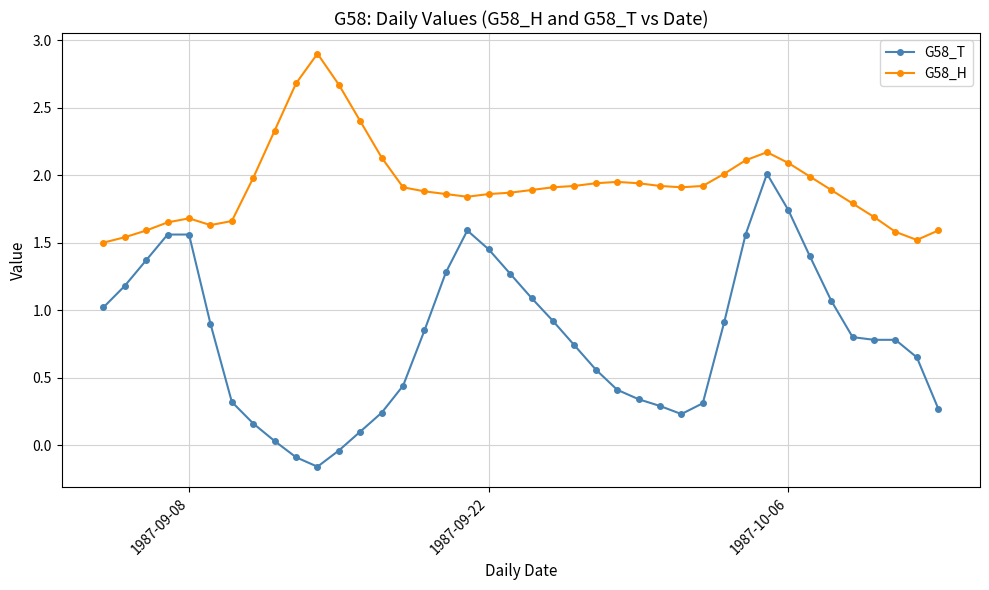

What are all the series names shown in the legend?

G58_T, G58_H